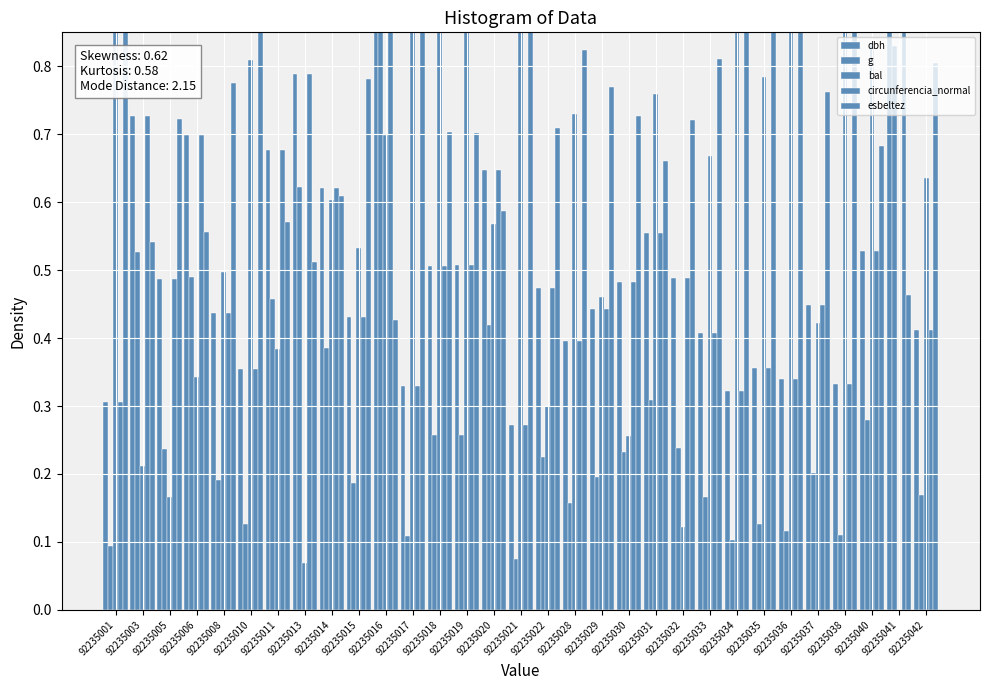

What are all the series names shown in the legend?

dbh, g, bal, circunferencia_normal, esbeltez